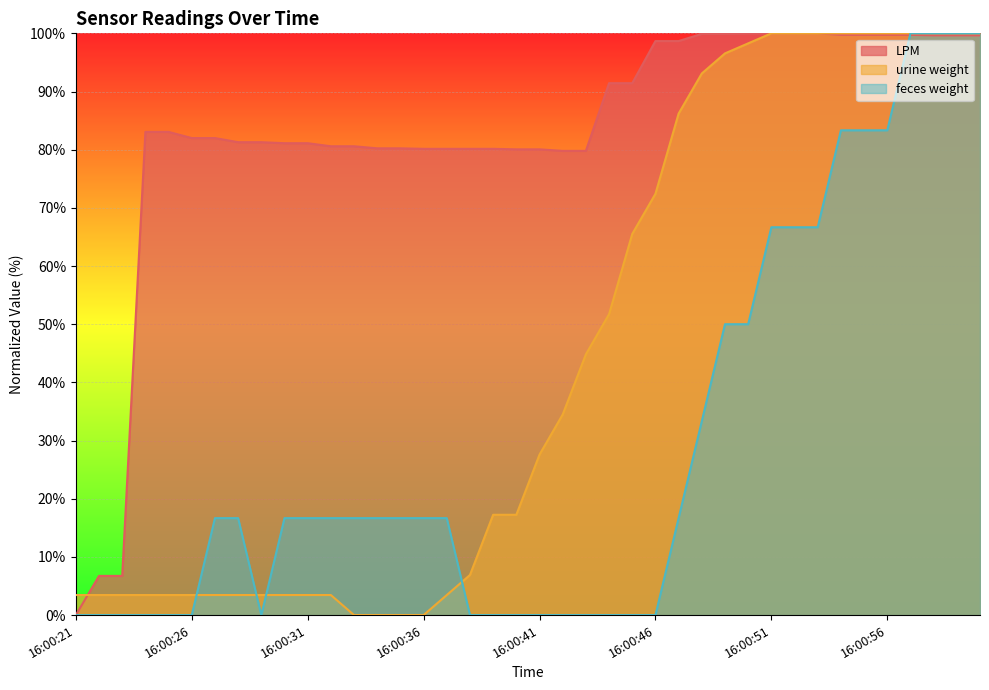

How many times do LPM and feces weight cross each other?

1